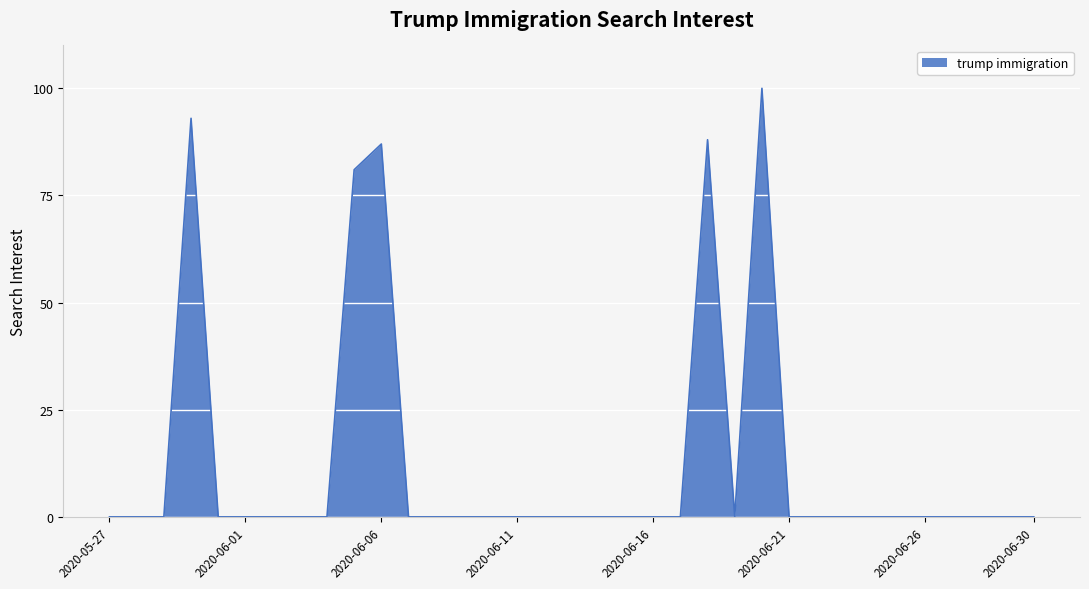

What is the difference between the maximum and minimum values?

100